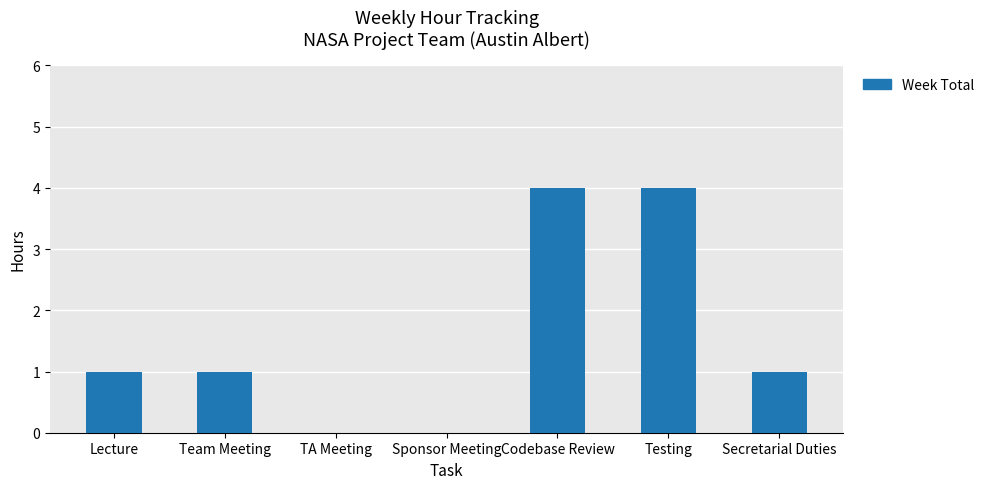

Reading left to right, extract all data points from this chart.

Lecture=1	Team Meeting=1	TA Meeting=0	Sponsor Meeting=0	Codebase Review=4	Testing=4	Secretarial Duties=1